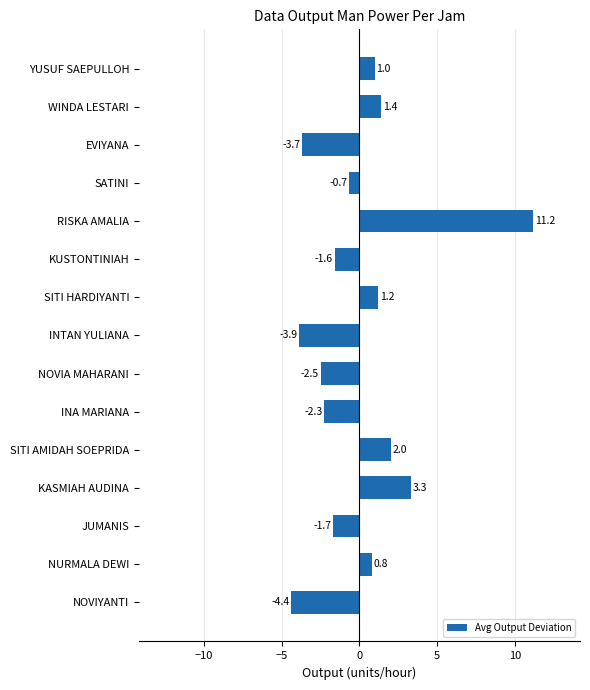

List the labels in order of value, largest first.

RISKA AMALIA, KASMIAH AUDINA, SITI AMIDAH SOEPRIDA, WINDA LESTARI, SITI HARDIYANTI, YUSUF SAEPULLOH, NURMALA DEWI, SATINI, KUSTONTINIAH, JUMANIS, INA MARIANA, NOVIA MAHARANI, EVIYANA, INTAN YULIANA, NOVIYANTI